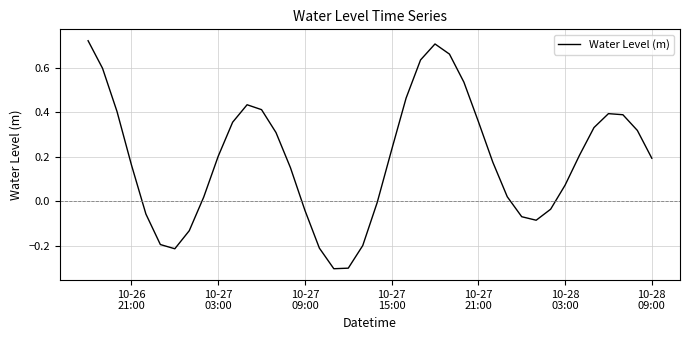

What is the minimum value shown in the chart?

-0.3